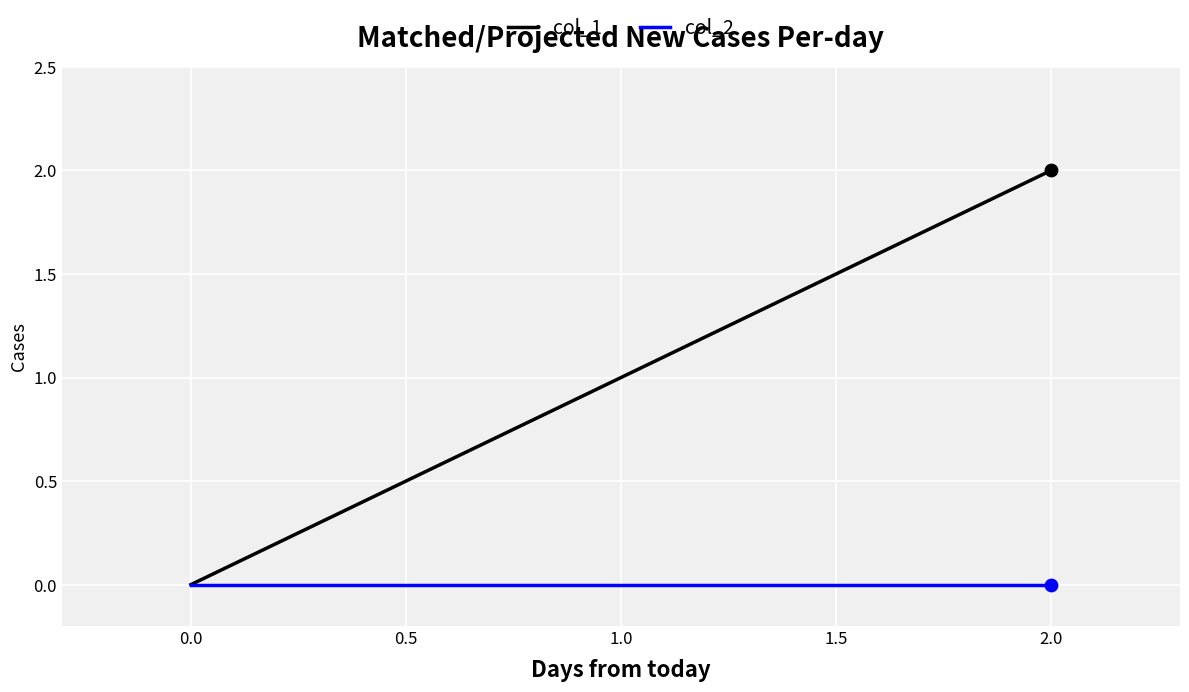

Which series changed the most between 1.0 and 2.0?

col_1